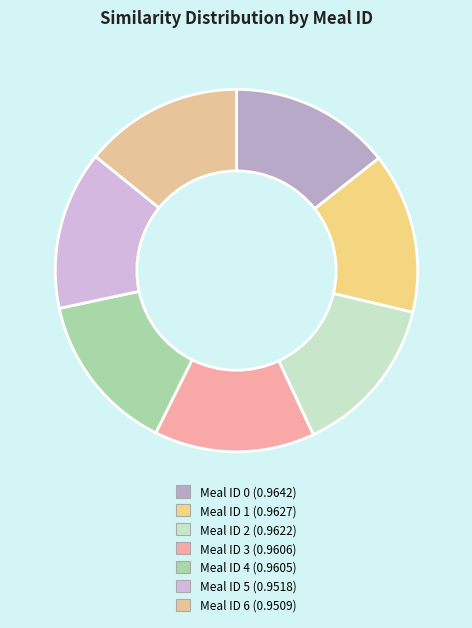

How many segments does this pie chart have?

7